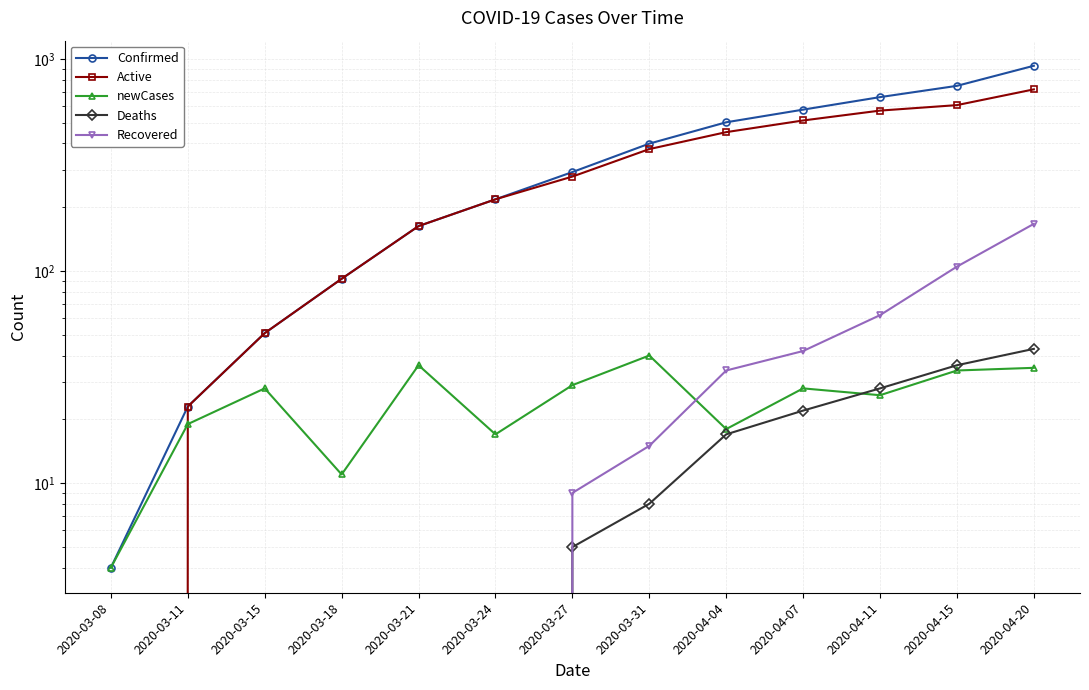

True or false: Recovered and Deaths cross at least once.

False